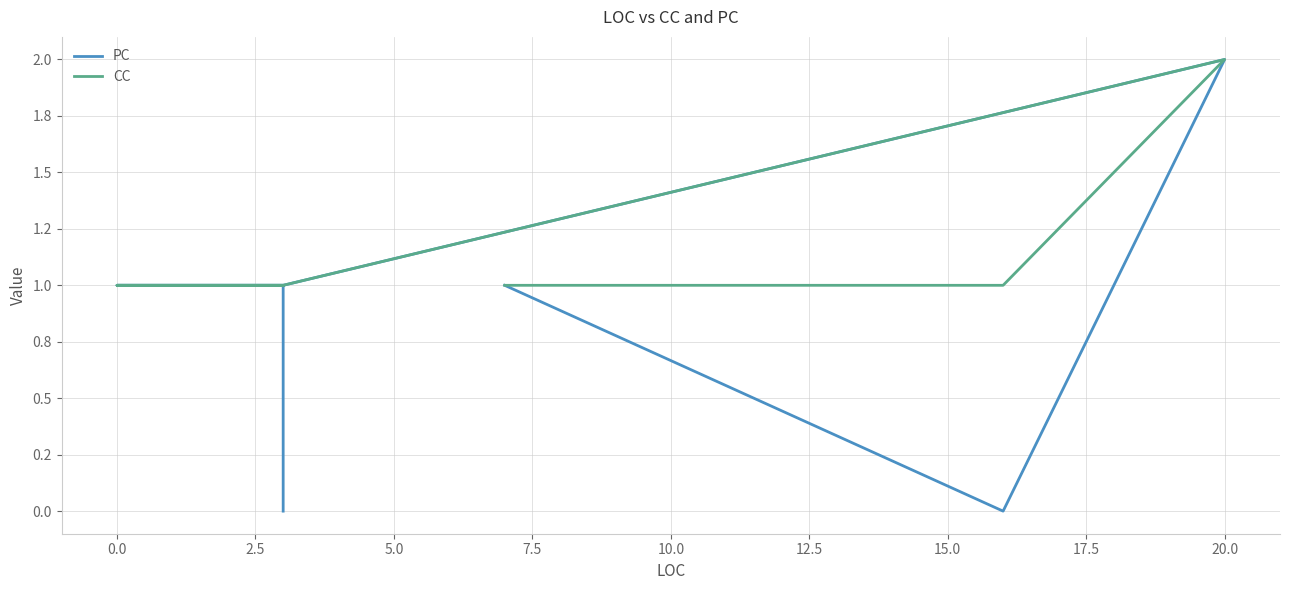

The CC series shows 1 at 12.5. True or false?

True